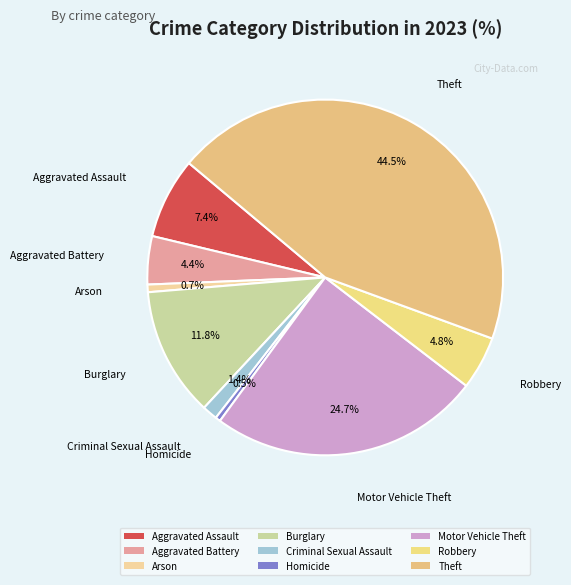

What portion of the pie excludes Burglary?

88.2%